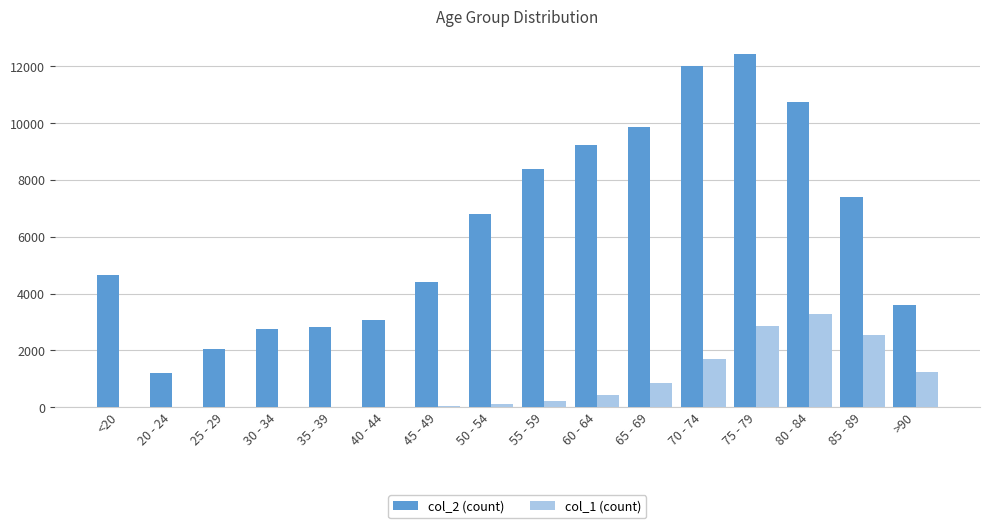

Which label corresponds to the largest value in the chart?

75 - 79